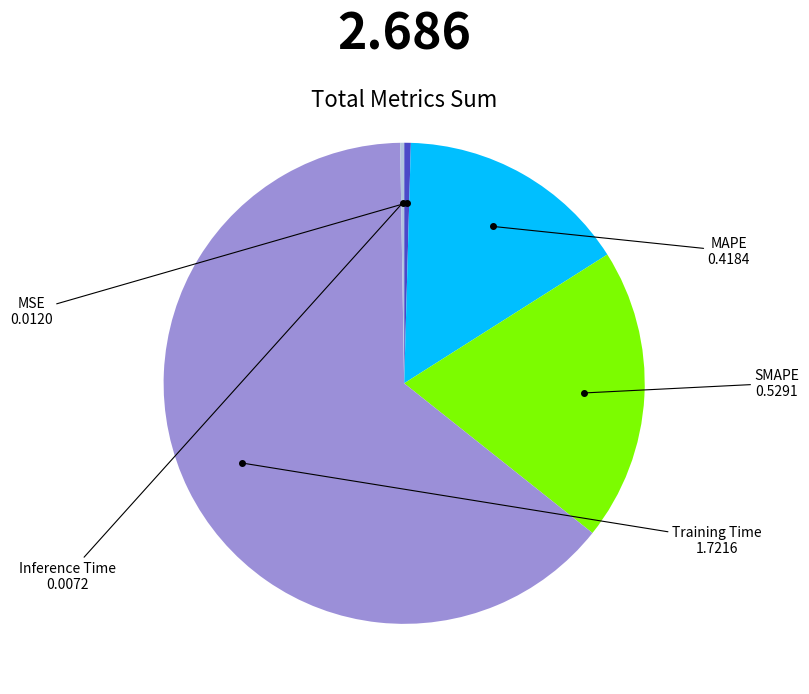

Does any single category account for the majority?

Yes